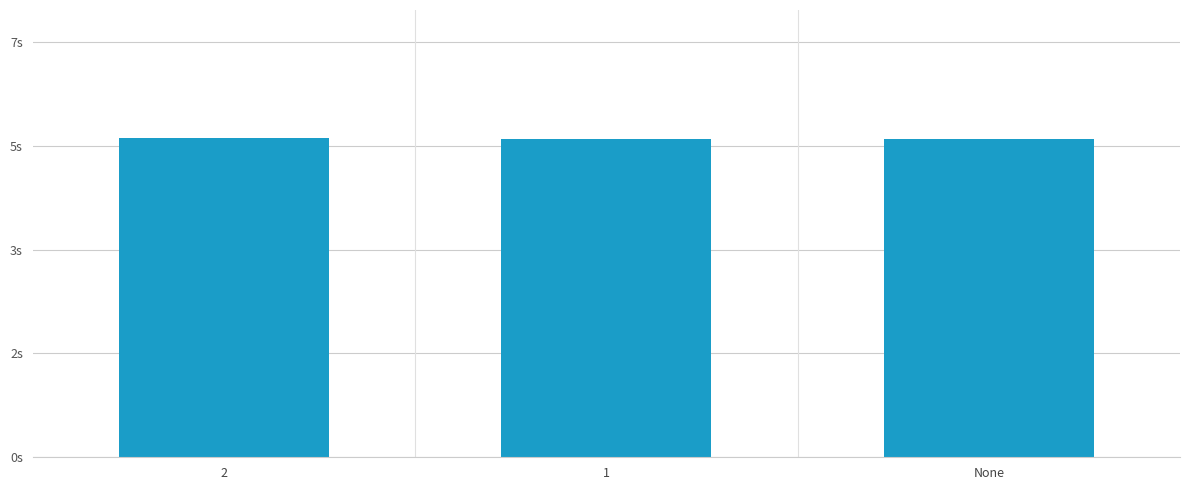

List the labels in order of value, smallest first.

None, 1, 2